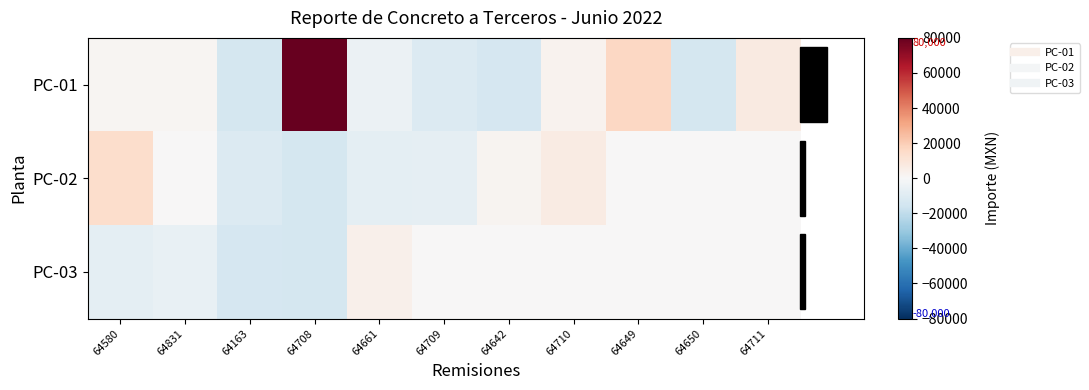

Reading left to right, list all the values displayed in this chart.

PC-01: 64580=1375.1	64831=1375.1	64163=-14186.3	64708=83063.5	64661=-4666.2	64709=-10652.9	64642=-13411.4	64710=2530.5	64649=16363.5	64650=-14023.9	64711=7115.9
PC-02: 64580=13927.5	64831=0.0	64163=-11017.2	64708=-14186.3	64661=-7897.9	64709=-6967.6	64642=2417.9	64710=6532.5	64649=0.0	64650=0.0	64711=0.0
PC-03: 64580=-8010.5	64831=-6094.1	64163=-13309.3	64708=-14186.3	64661=3908.8	64709=0.0	64642=0.0	64710=0.0	64649=0.0	64650=0.0	64711=0.0